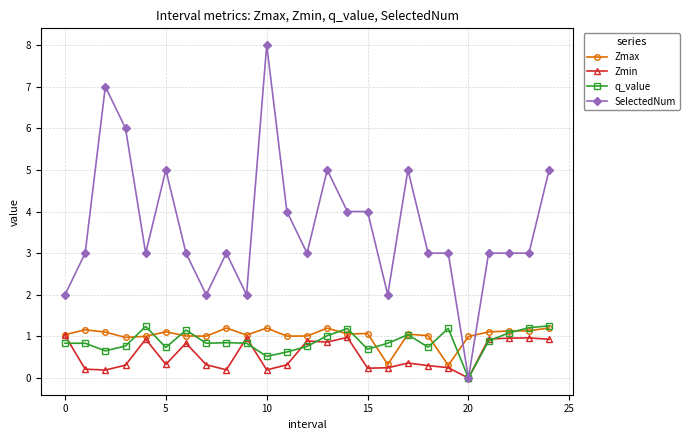

Which series ends up on top after the final intersection of Zmax and SelectedNum?

SelectedNum